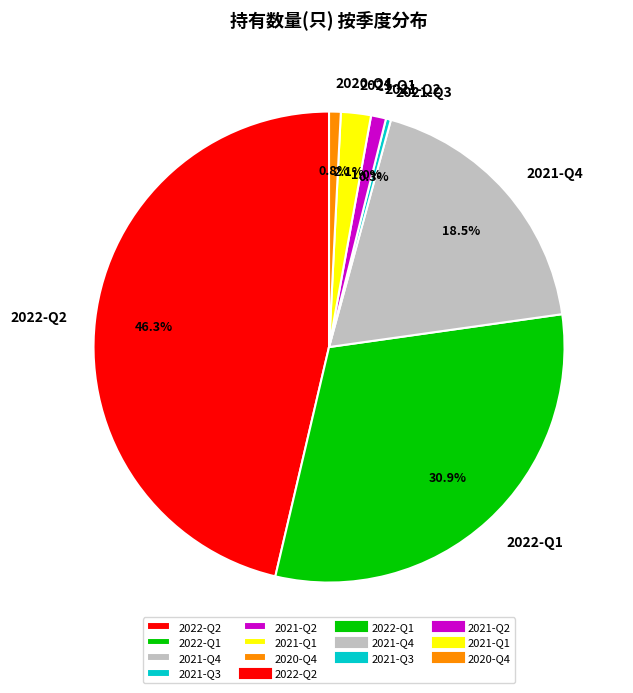

Approximately how many times larger is the value at 2021-Q1 compared to 2020-Q4?

2.6